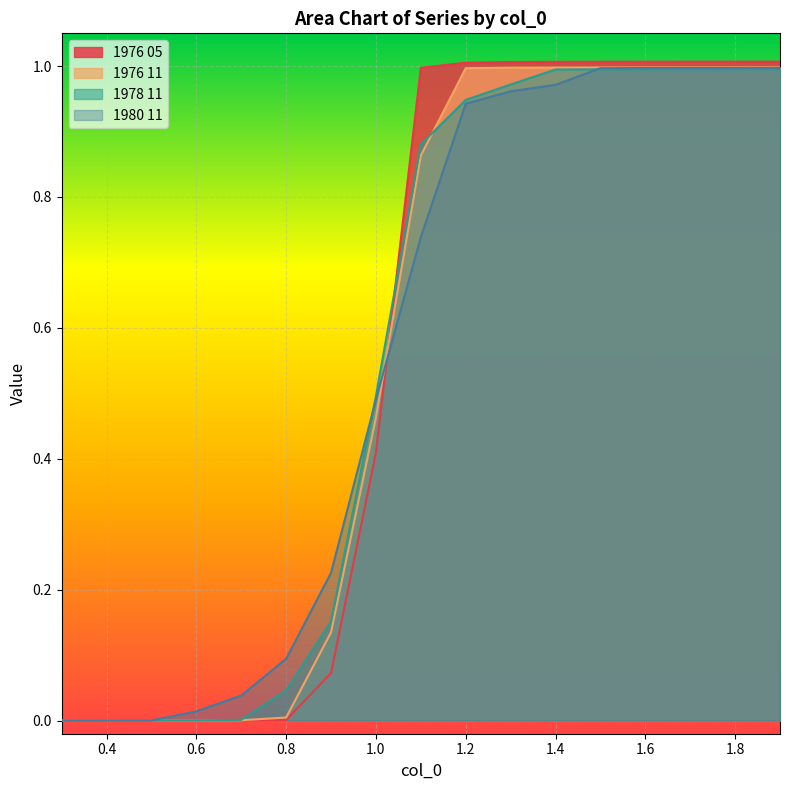

At which label is 1976 05 closest to 0?

0.3